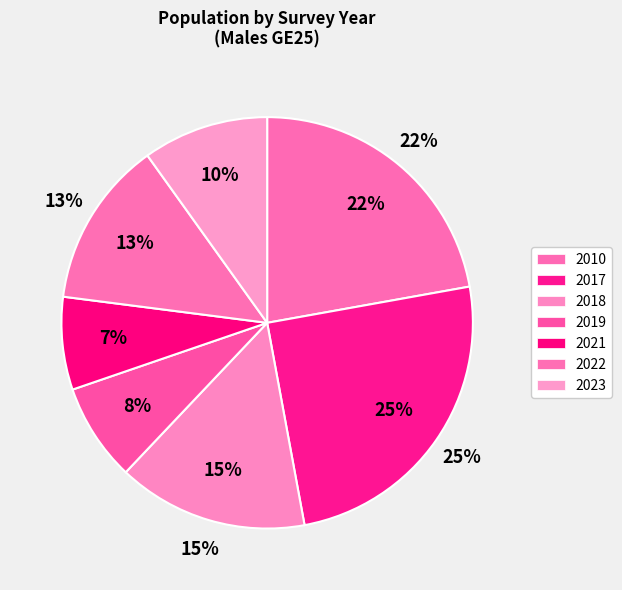

Rank the categories by value from lowest to highest.

2021, 2019, 2023, 2022, 2018, 2010, 2017